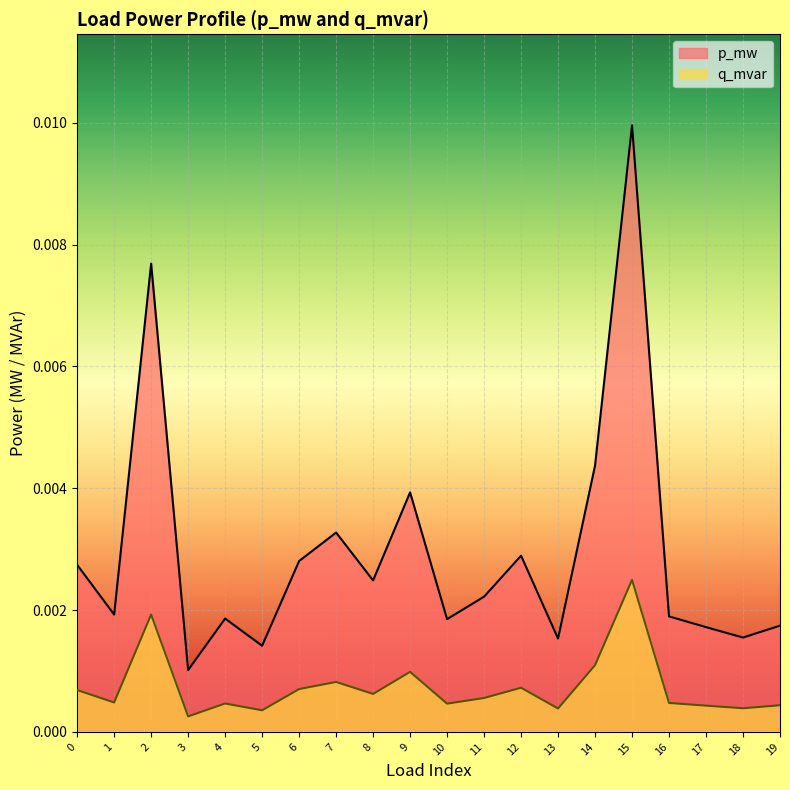

Where is the first local minimum for p_mw?

1